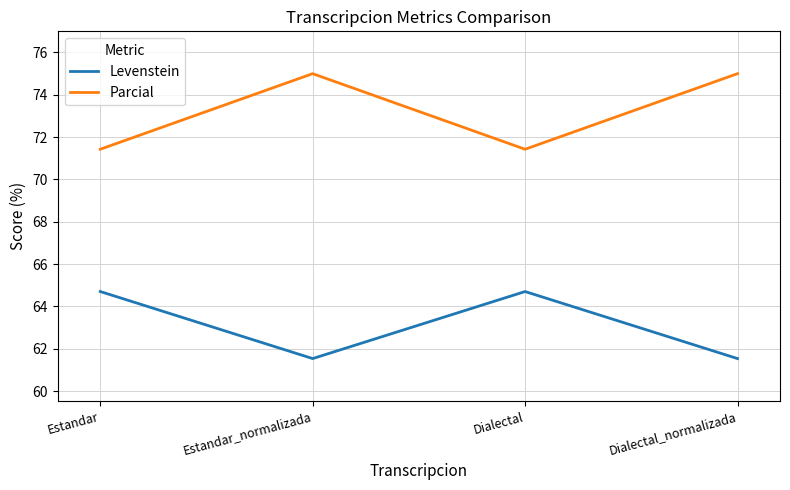

What value does the Levenstein series have at Estandar_normalizada?

61.5